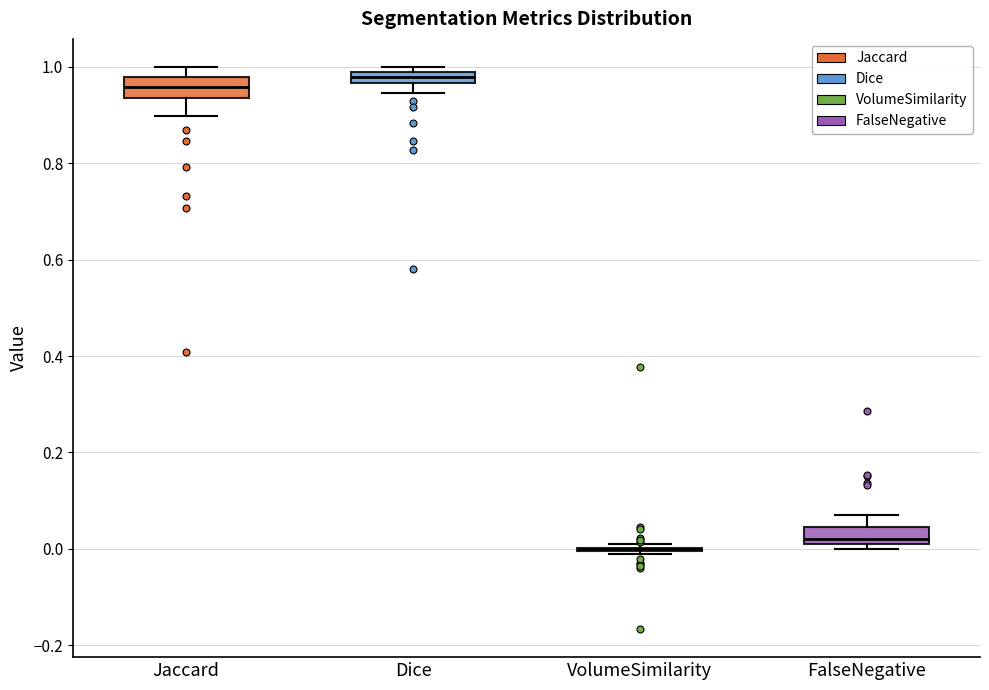

Where is the upper edge of the box for Dice on the y-axis? The values are not printed on the chart, so give them approximately, as read against the axis.

0.98